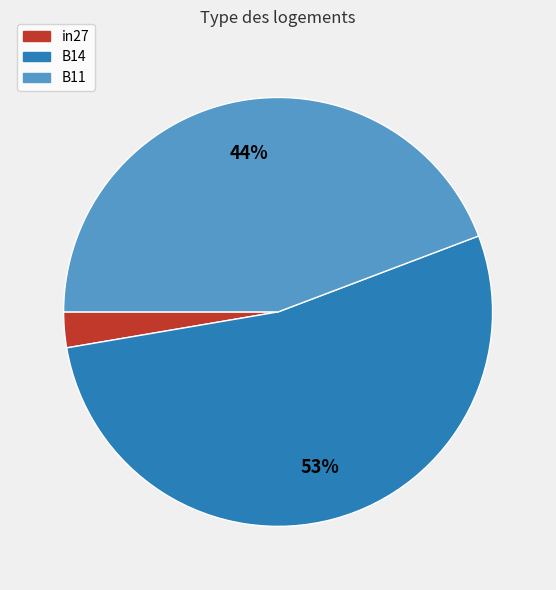

Between in27 and B14, which is larger?

B14